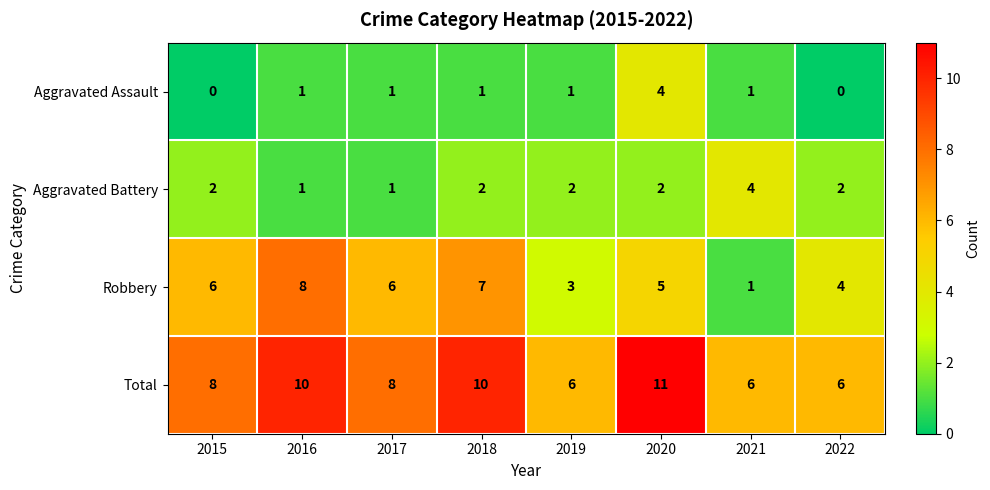

Which category has the highest value in the Aggravated Assault series?

2020